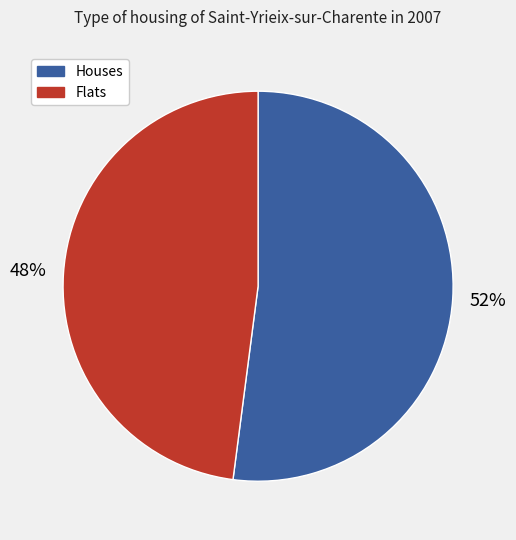

To the nearest percent, what portion does Houses represent?

52%